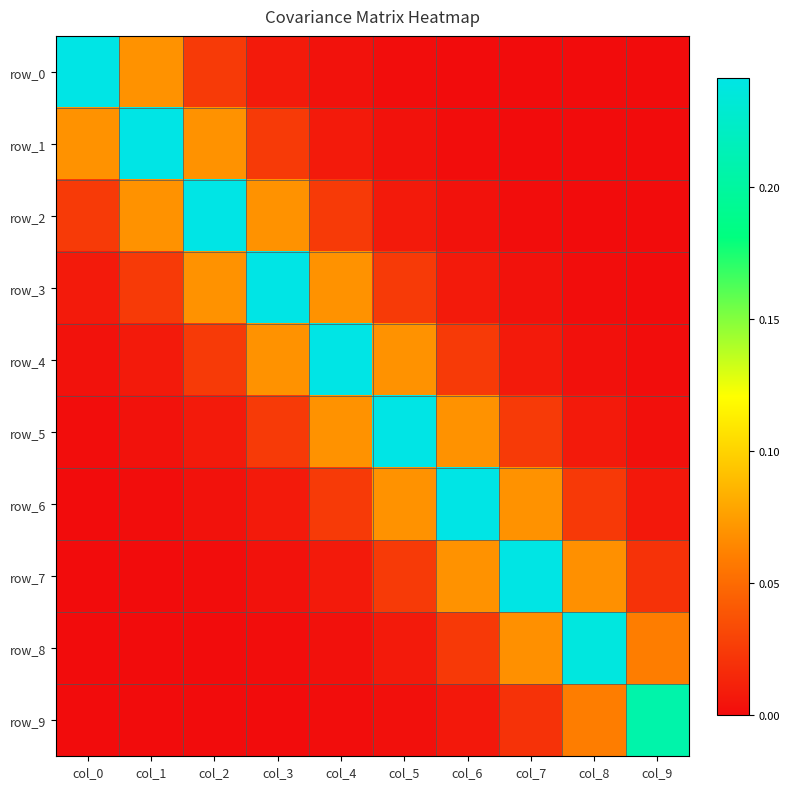

Which label corresponds to the largest value in the chart?

col_0